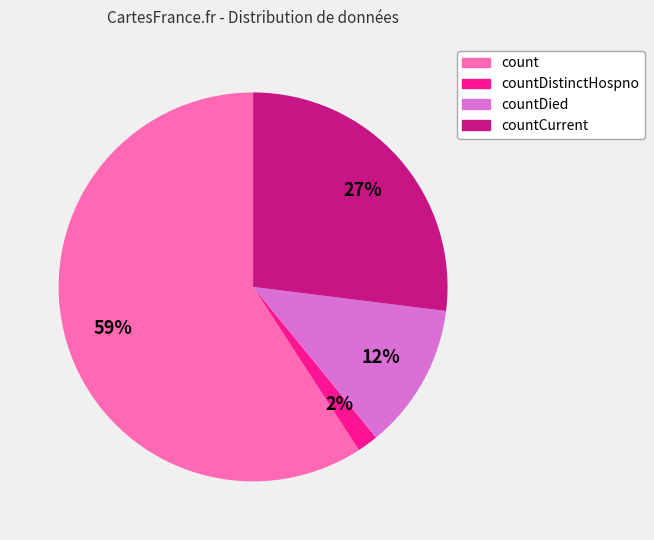

Rank the categories by value from lowest to highest.

countDistinctHospno, countDied, countCurrent, count